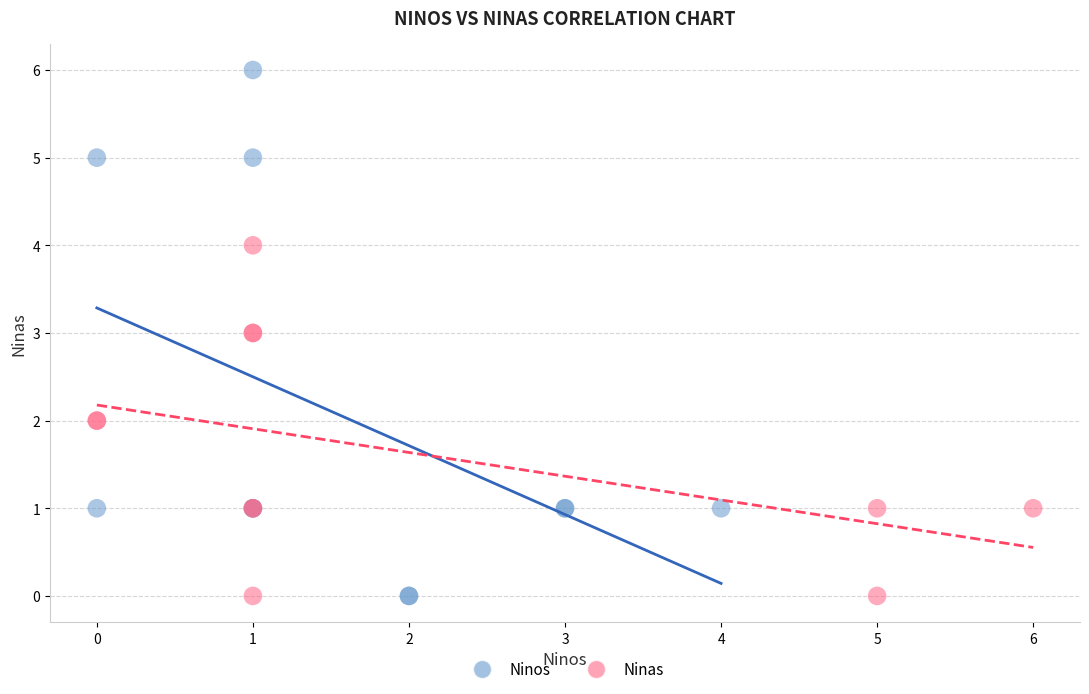

What are all the series names shown in the legend?

Ninos, Ninas